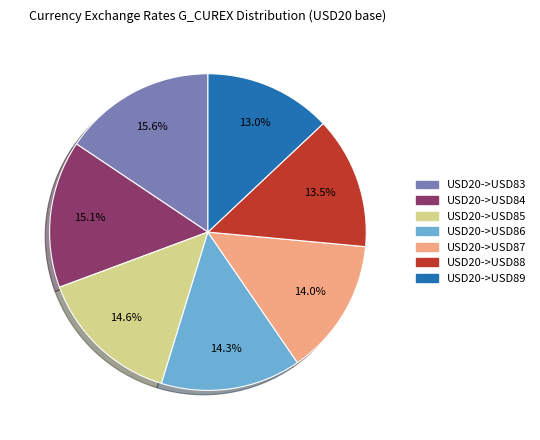

To the nearest percent, what is the average slice percentage?

14%